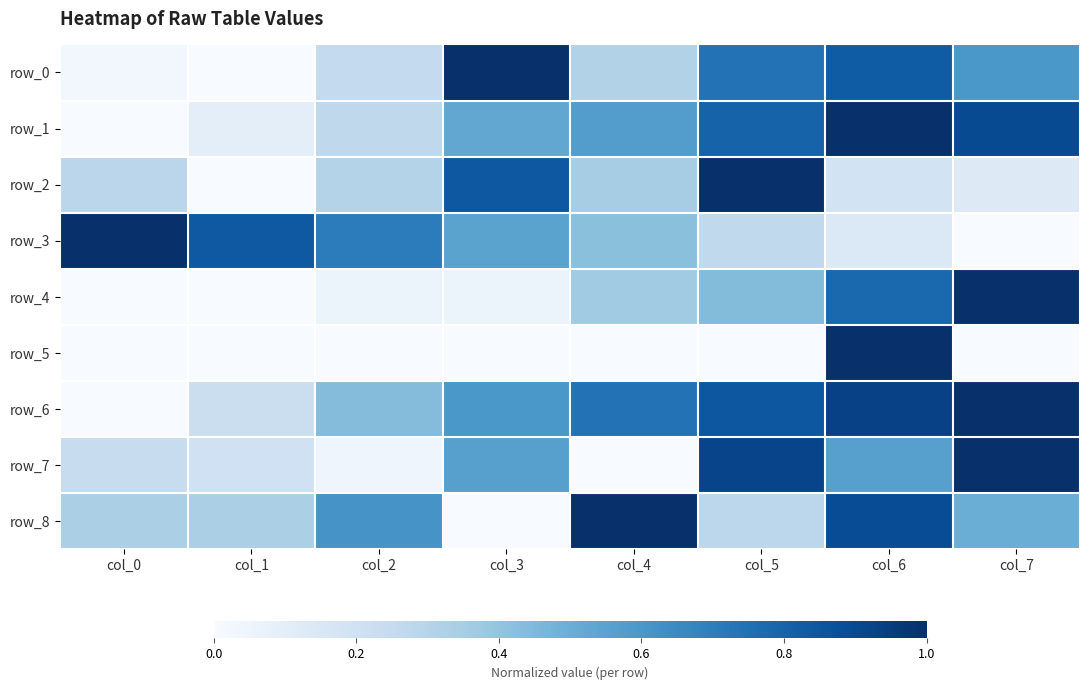

Where is row_7 nearest to the value 0?

col_4